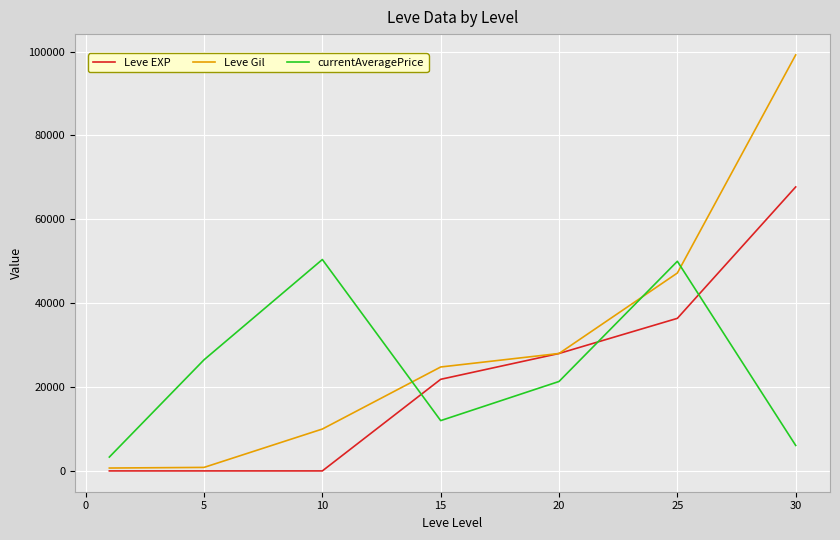

Is this an area chart (filled region under the line)?

No